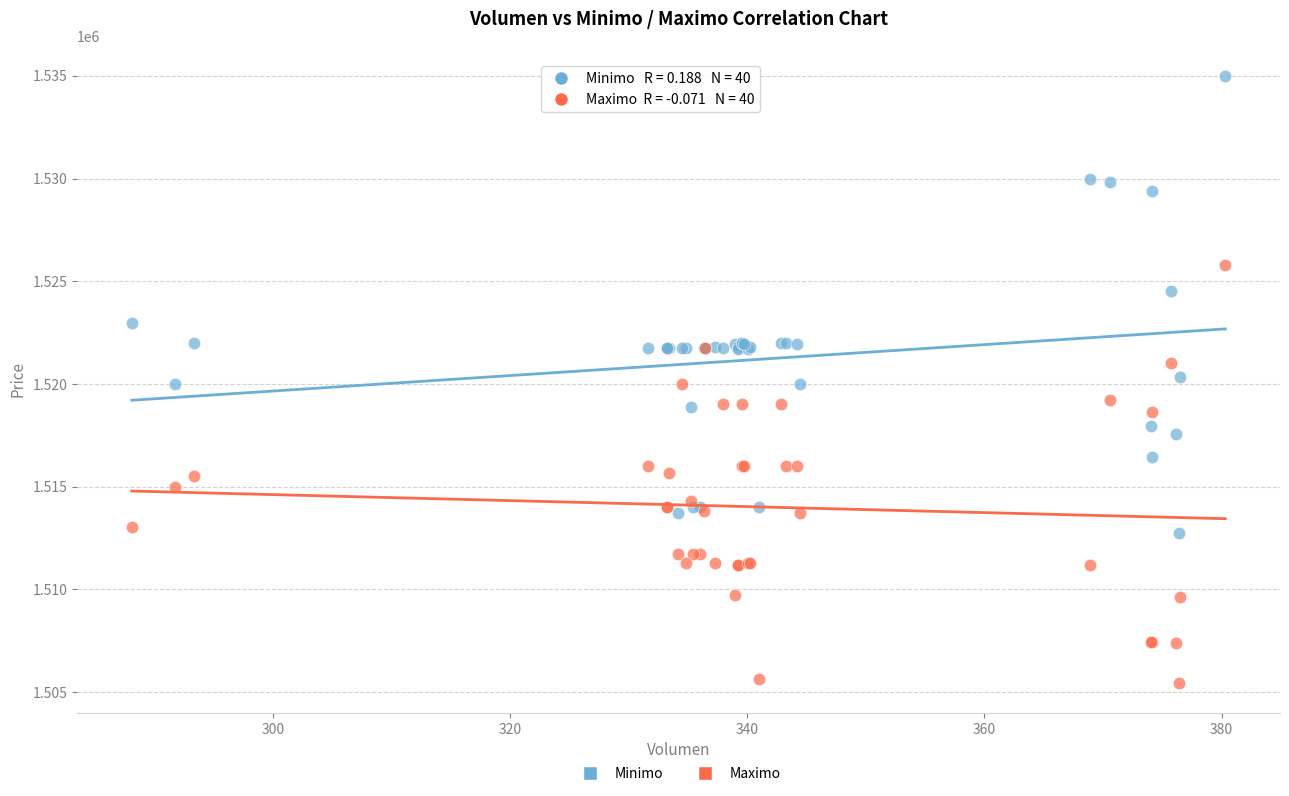

Which series contains the lowest Y value?

Maximo